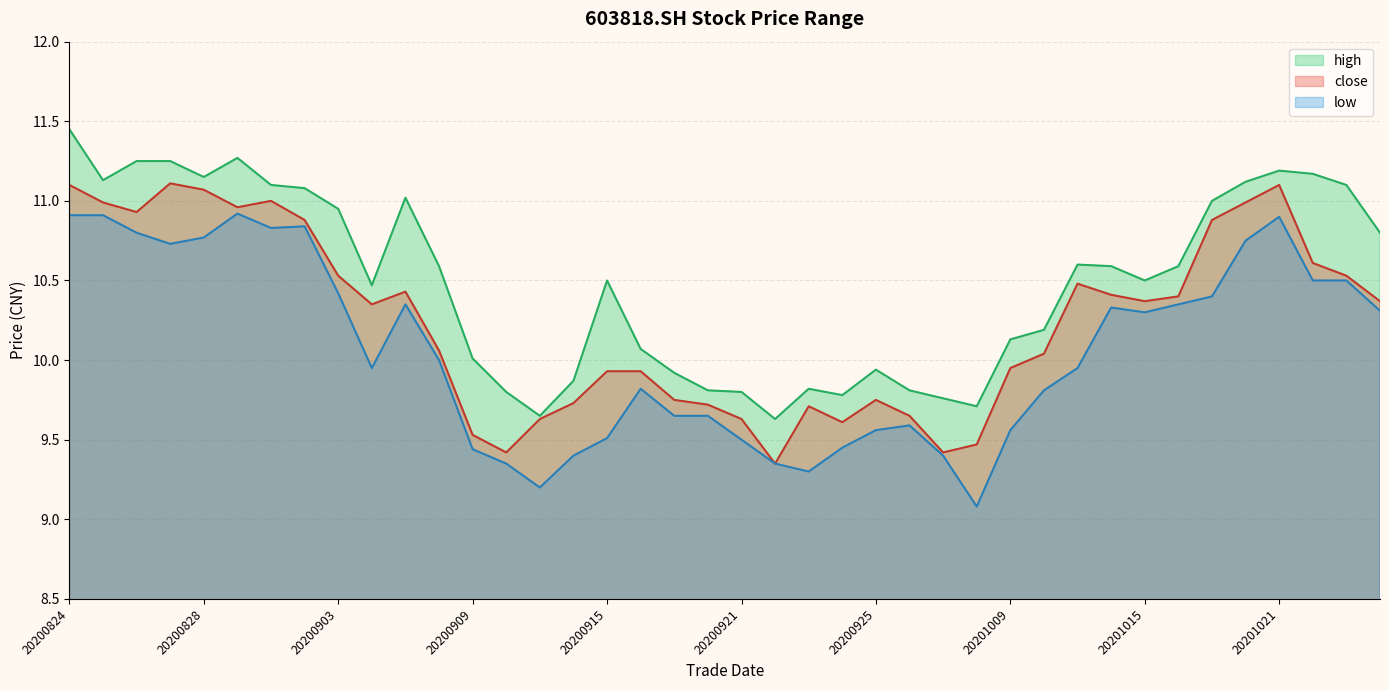

Rank the series at 20200917 from highest to lowest value.

high, close, low